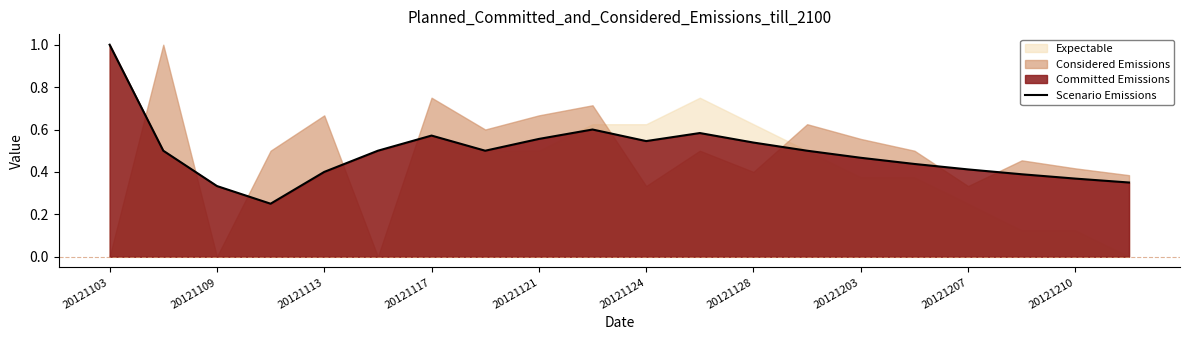

What is the difference between the maximum and minimum values?

0.8